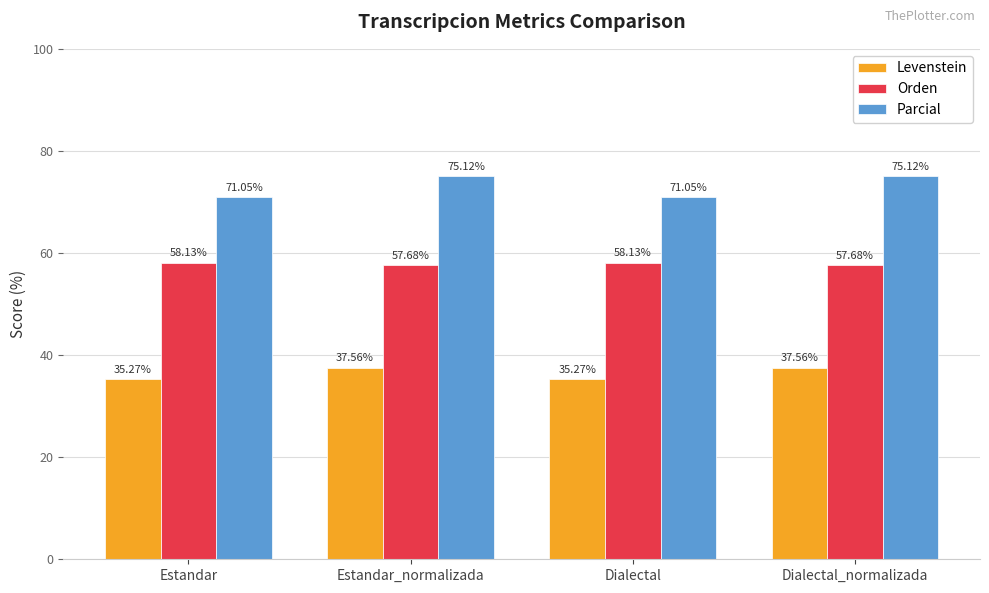

Which series has the widest spread of values?

Parcial